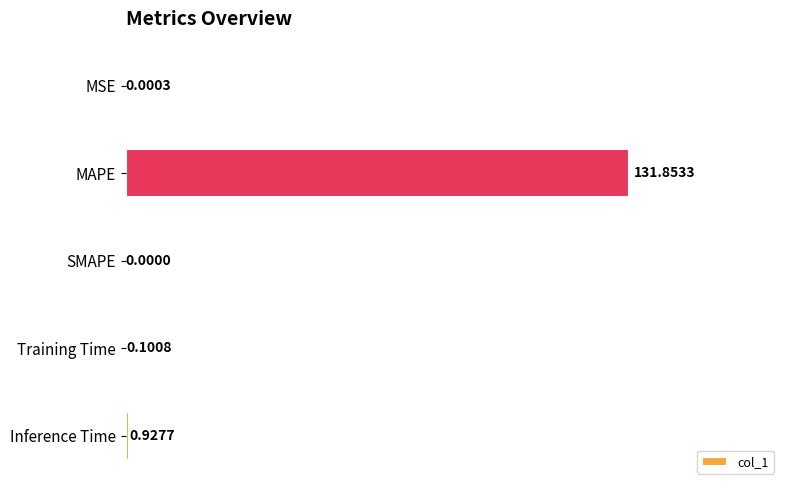

Count the number of values greater than 0.

4